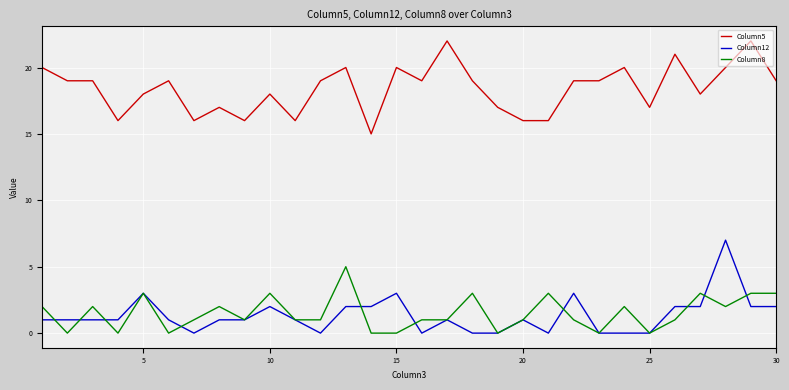

True or false: Column12 and Column5 intersect in this chart.

False